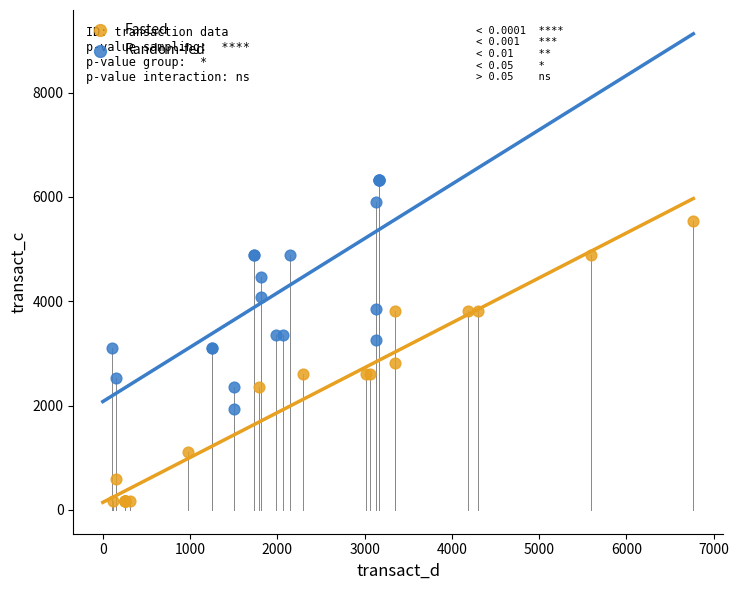

Which series reaches the maximum Y coordinate?

Random-fed